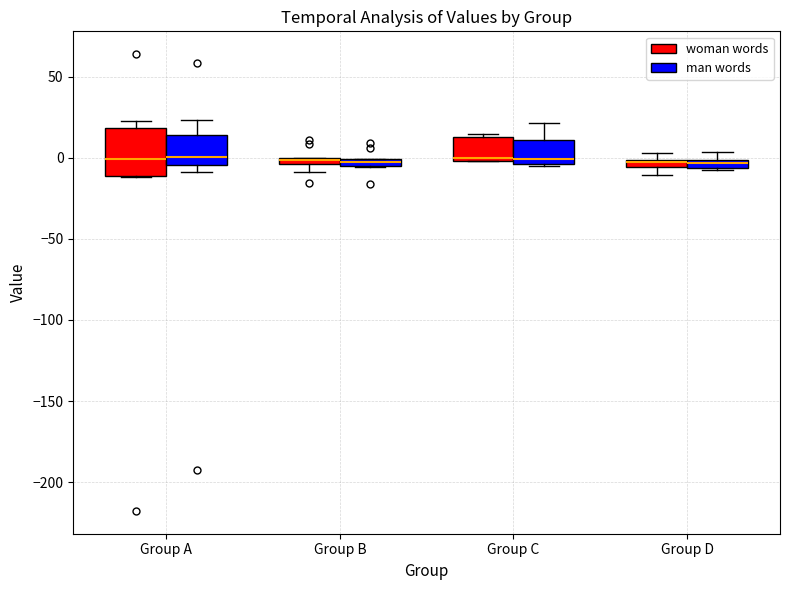

Where is the upper edge of the box for Group B (man words) on the y-axis? The values are not printed on the chart, so give them approximately, as read against the axis.

0